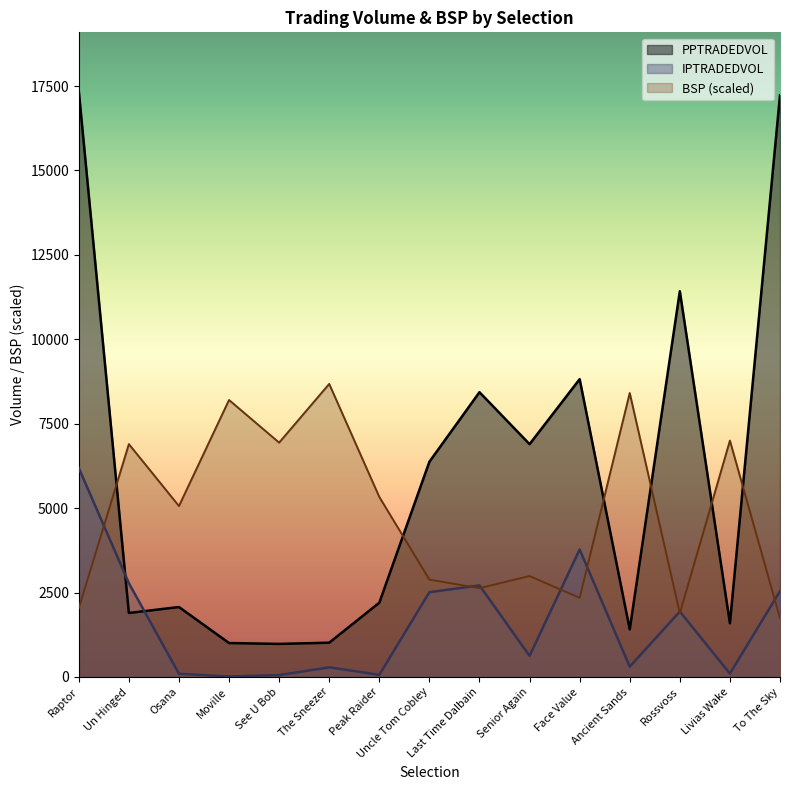

Read the IPTRADEDVOL value at See U Bob.

54.7